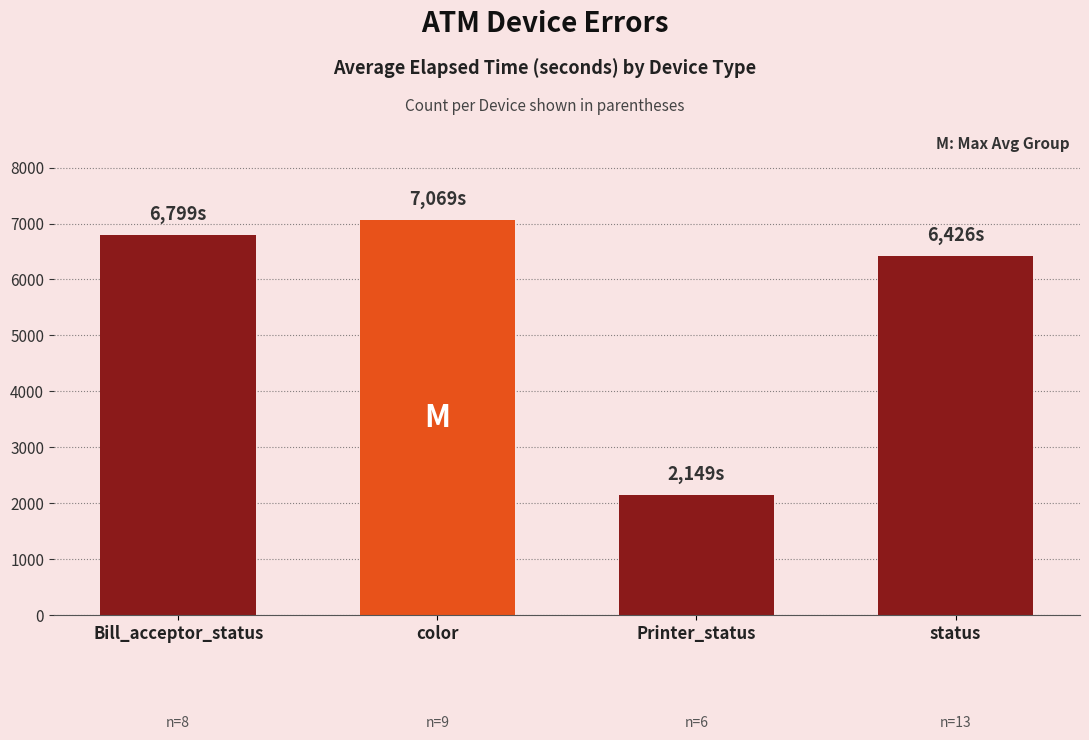

What is the sum of the values at status and color?

13495